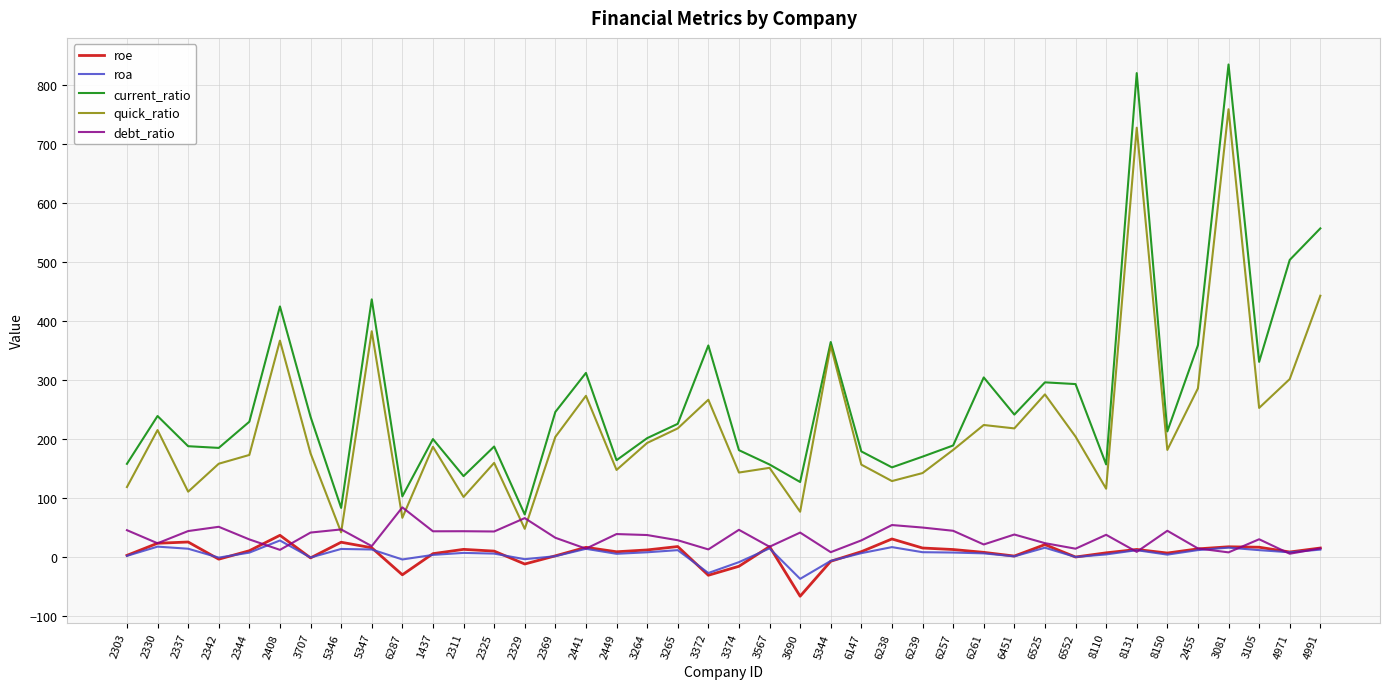

Which series has the widest spread of values?

current_ratio